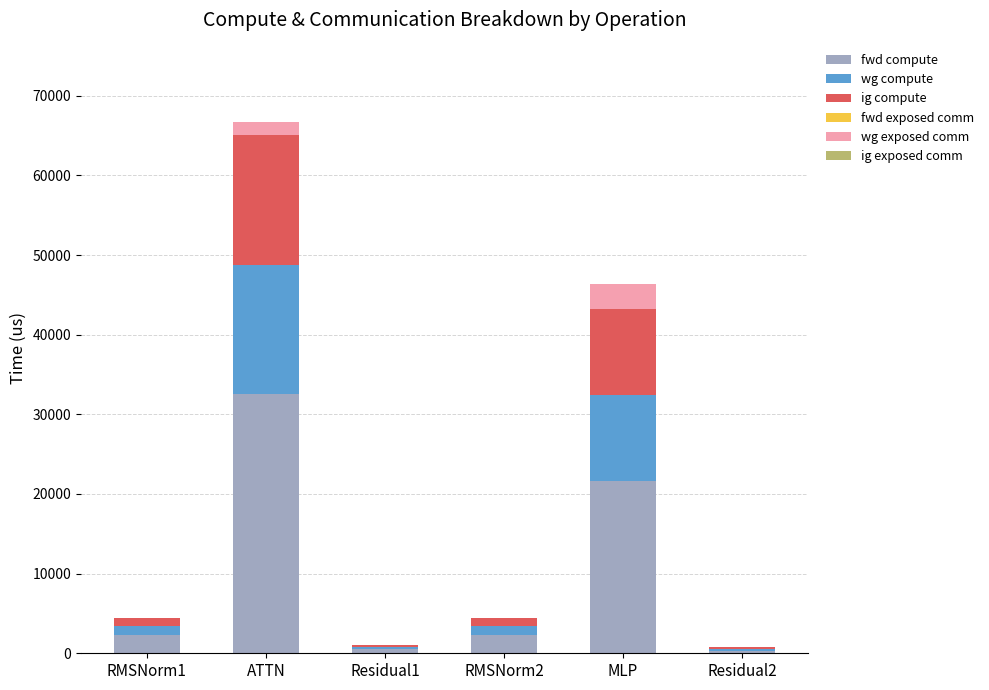

What is the sum of all fwd compute values?

59448.5